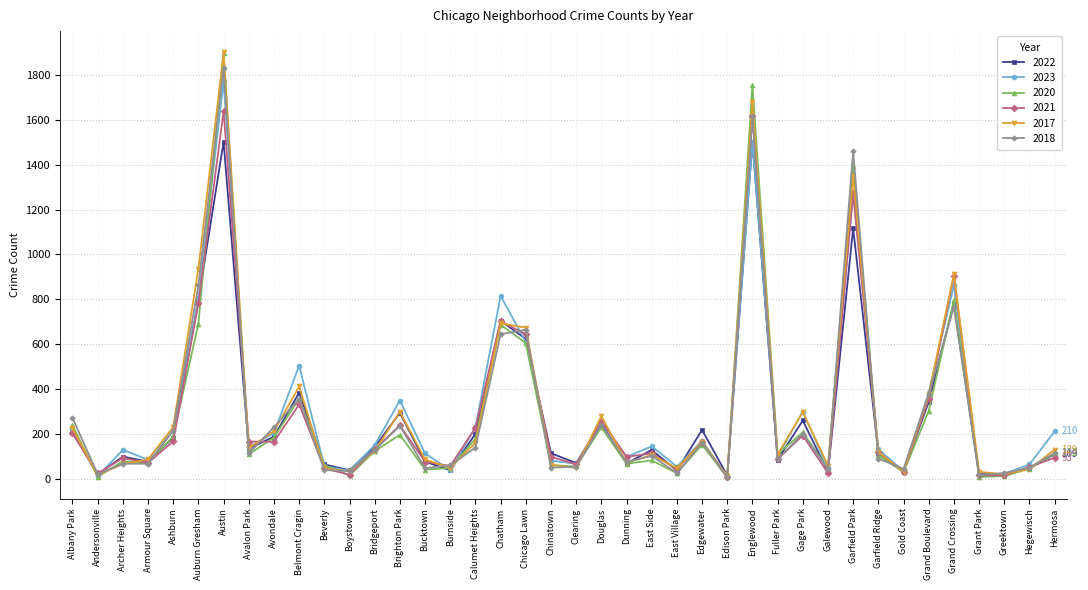

At which category does 2018 reach its first local valley?

Andersonville